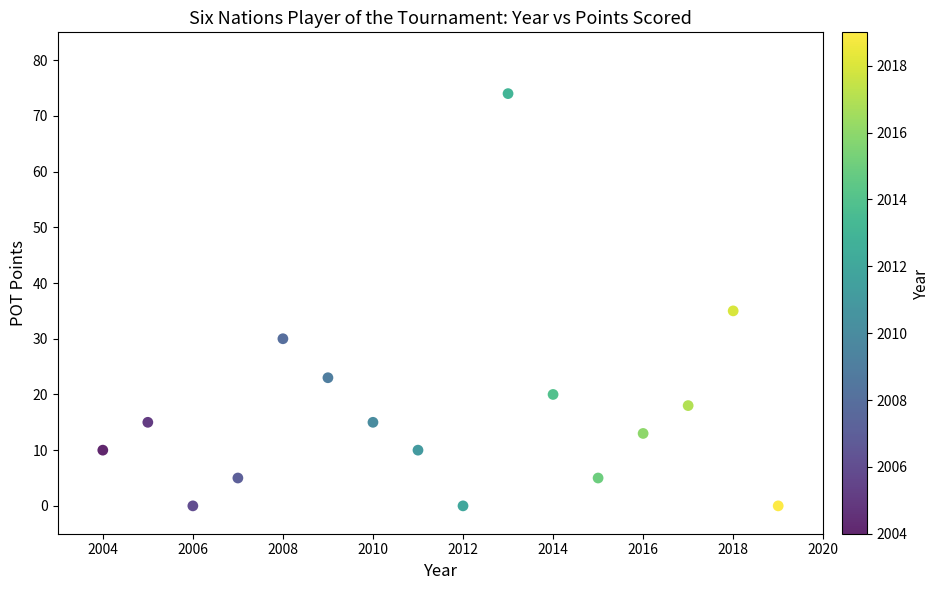

What Y value in the scatter plot is closest to 37?

35